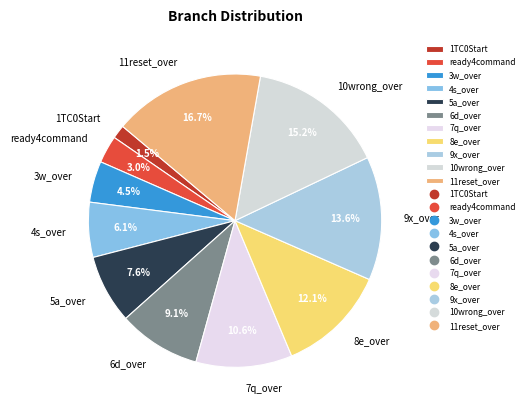

Which slice is the largest?

11reset_over